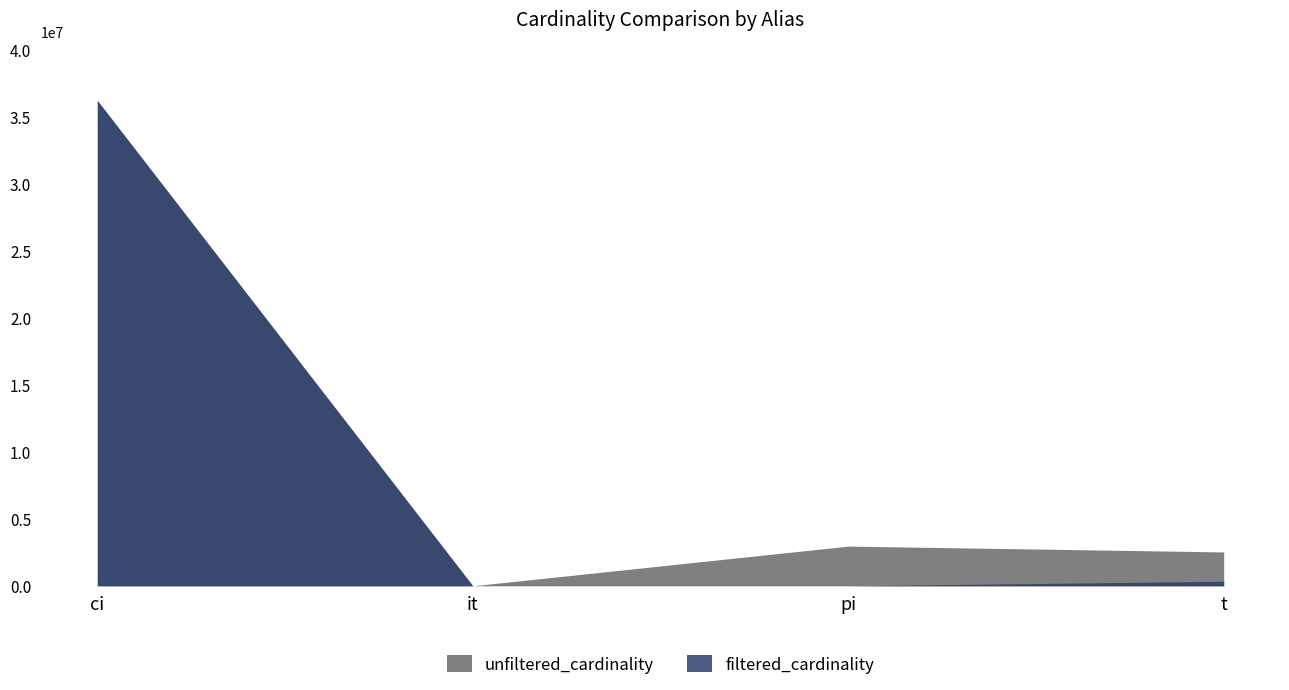

What is the label of the 1st point from the left?

ci